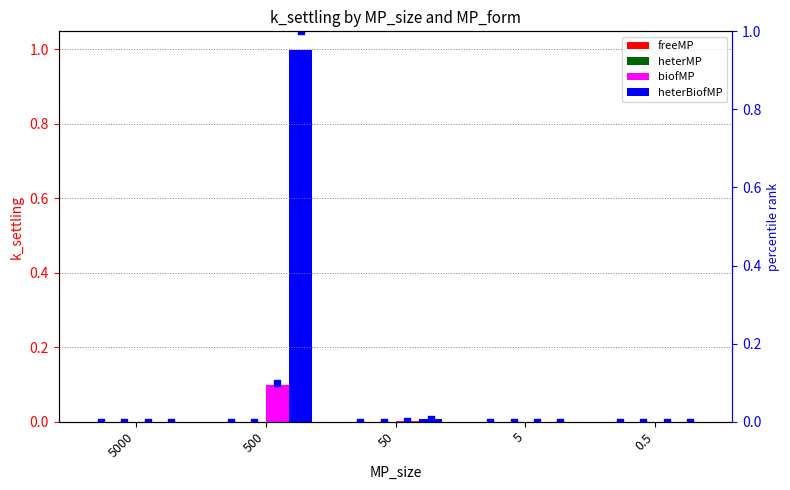

Which series has the largest total across all categories?

heterBiofMP